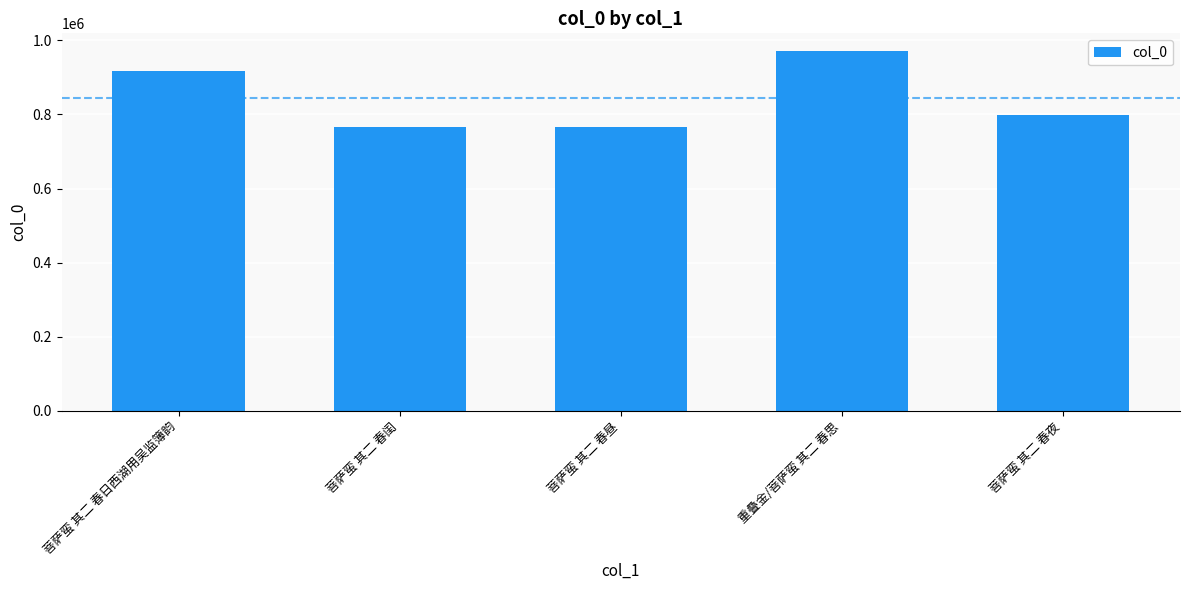

The value at 菩萨蛮 其二 春夜 is 797840. True or false?

True